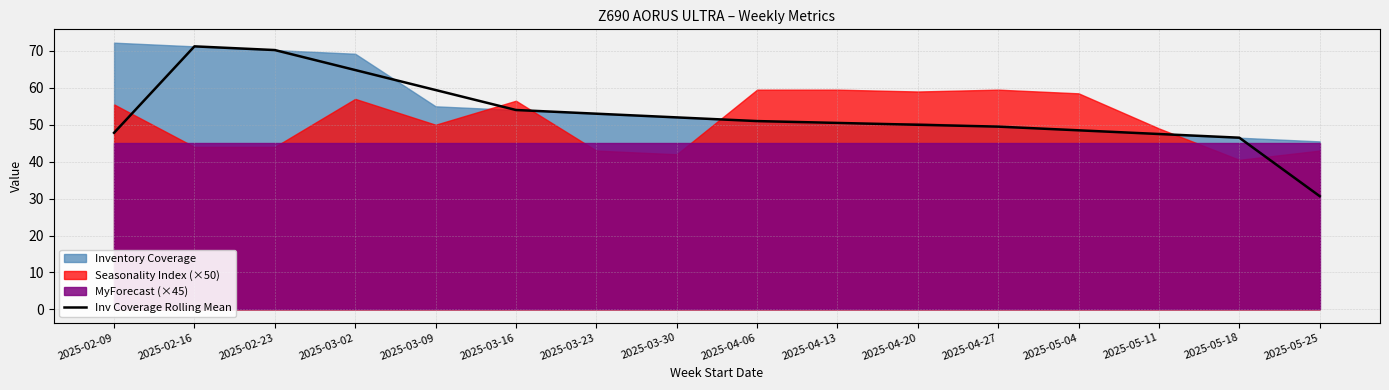

How many data points are less than 50?

7